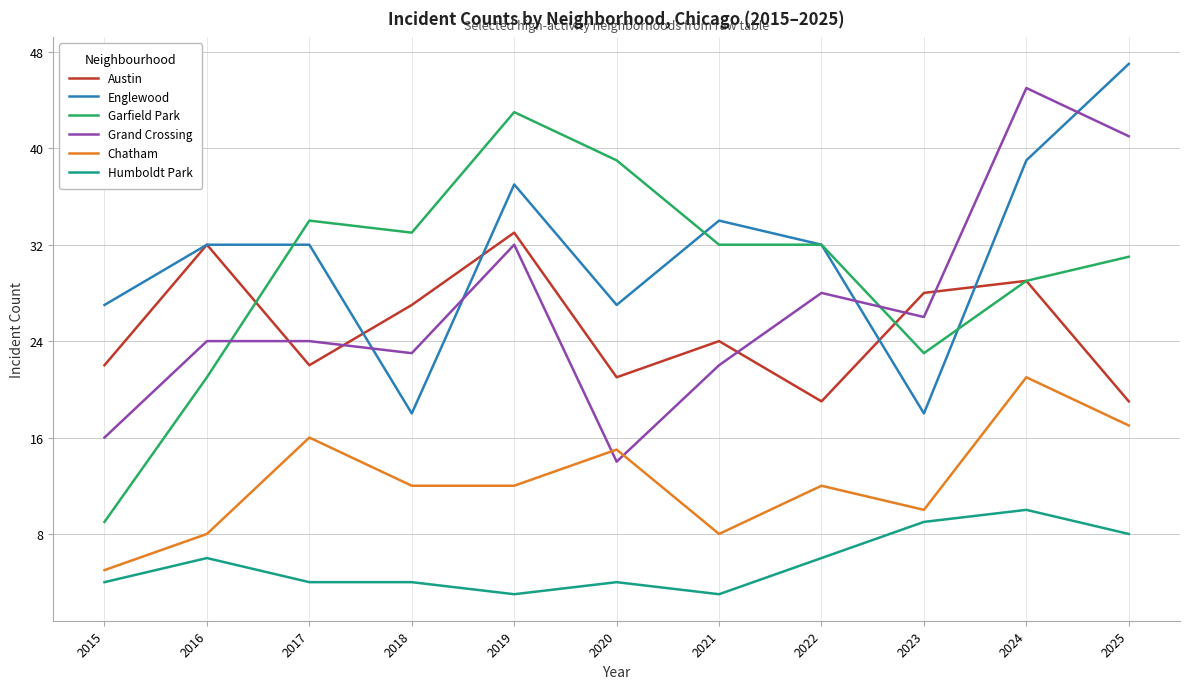

At which label does Grand Crossing reach its minimum?

2020